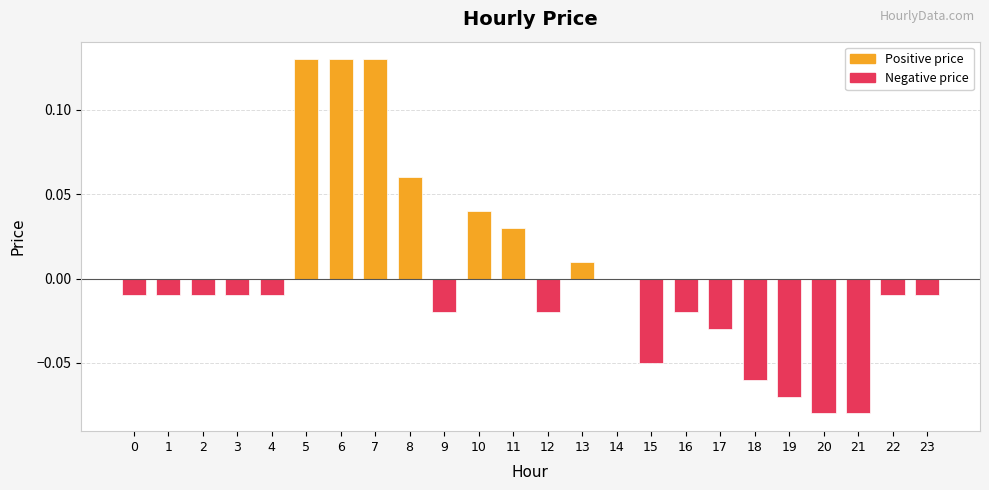

True or false: the data shows 0.2 at 7.

False